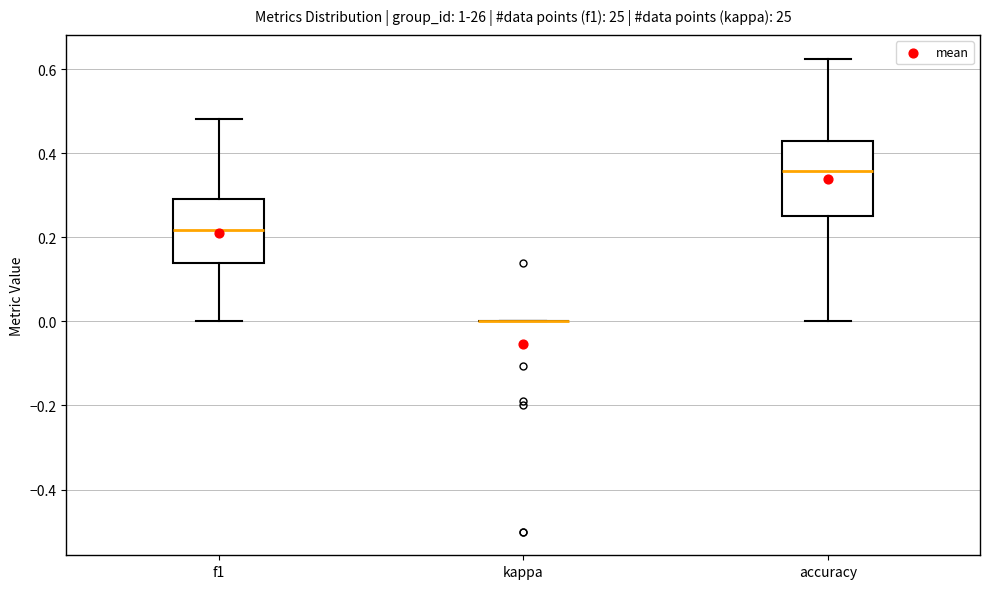

Where is the lower edge of the box for f1 on the y-axis? The values are not printed on the chart, so give them approximately, as read against the axis.

0.14